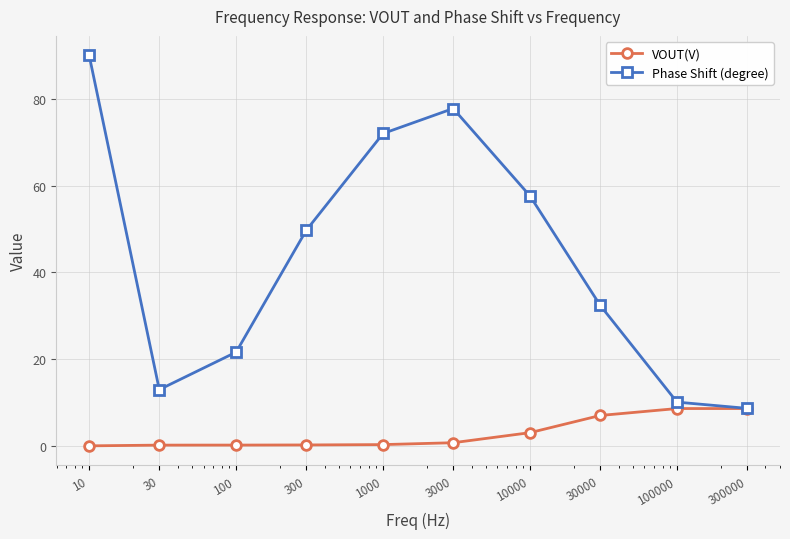

List the series in order of their overall mean, lowest first.

VOUT(V), Phase Shift (degree)